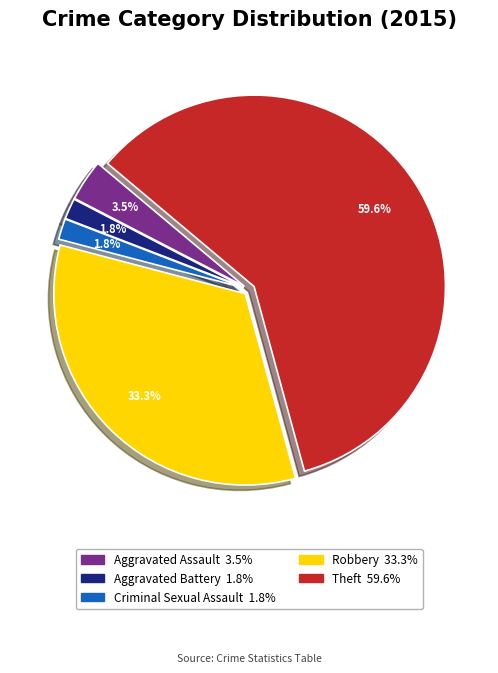

What percentage do Theft and Criminal Sexual Assault together represent?

61.4%